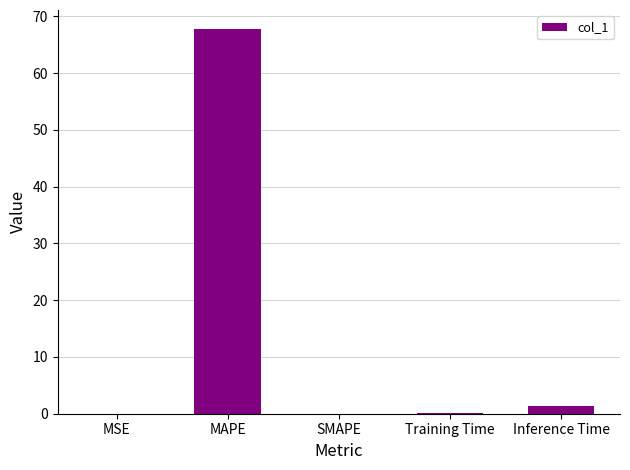

Which has a higher value, Inference Time or MAPE?

MAPE